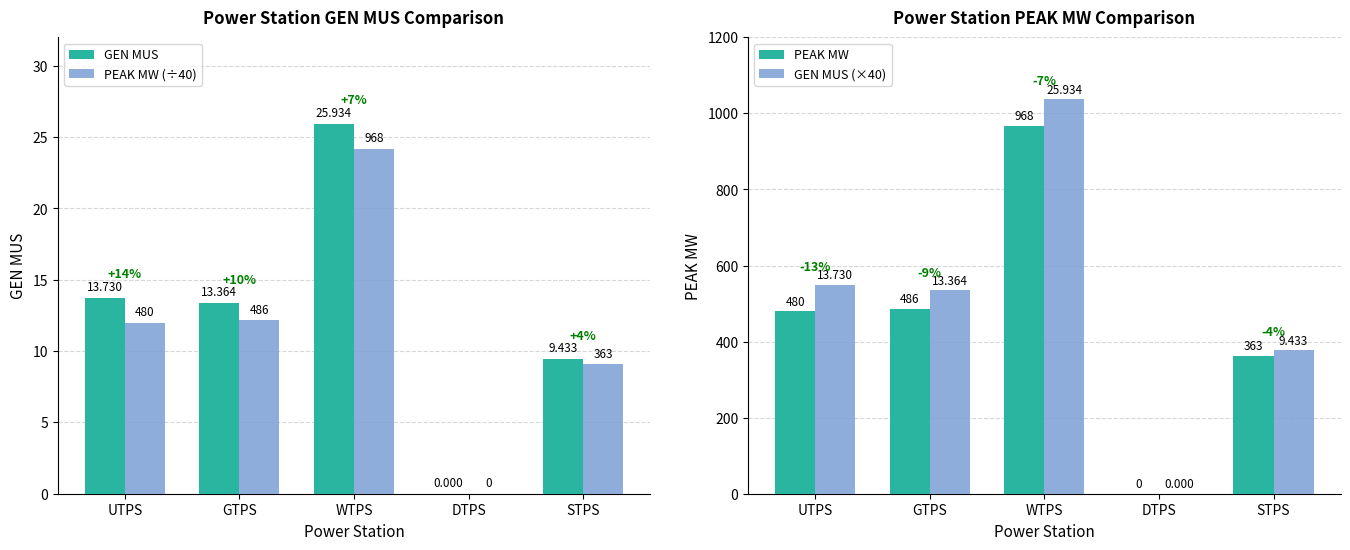

What is the sum of all GEN MUS (×40) values?

2498.4